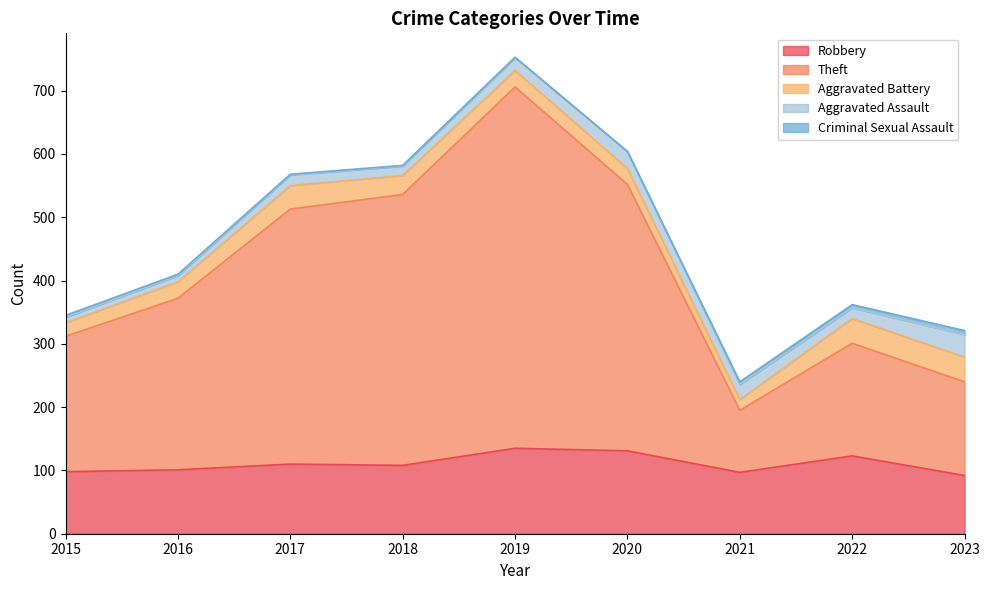

True or false: Aggravated Assault has a value of 24 at 2021.

True